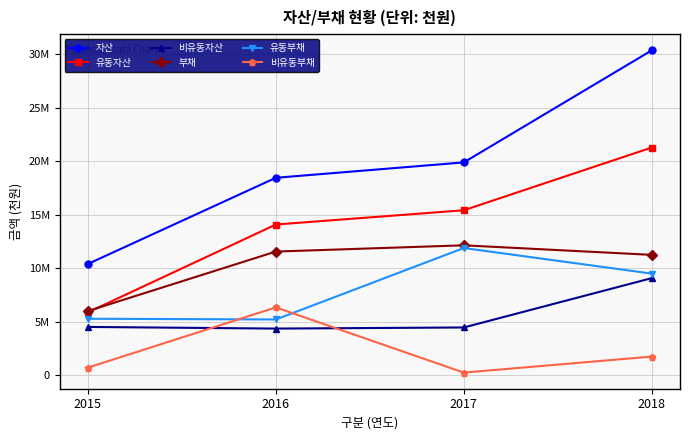

At 2016, list the series in order from largest to smallest.

자산, 유동자산, 부채, 비유동부채, 유동부채, 비유동자산